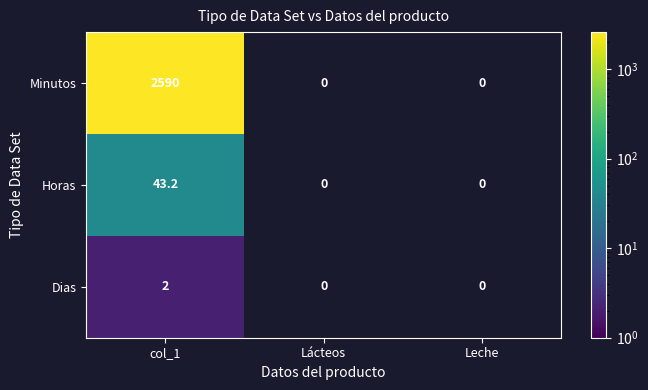

At which category is the sum across all series the highest?

col_1